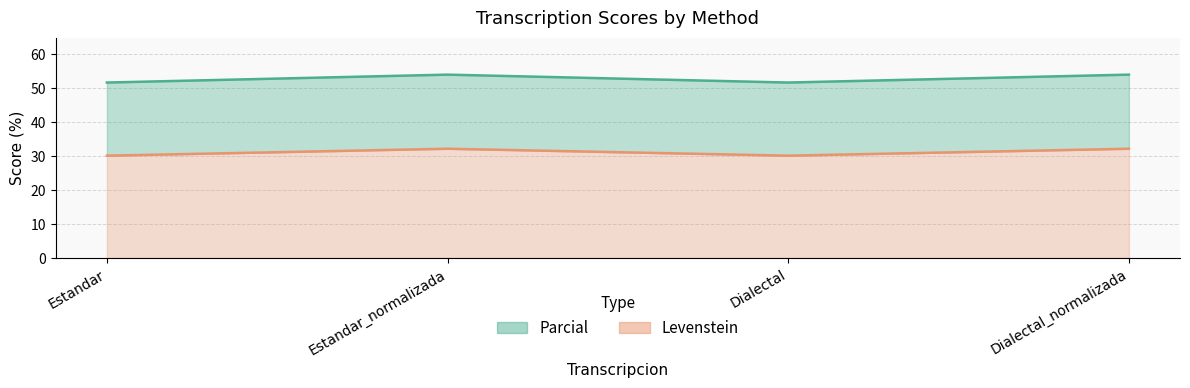

True or false: Parcial and Levenstein cross at least once.

False